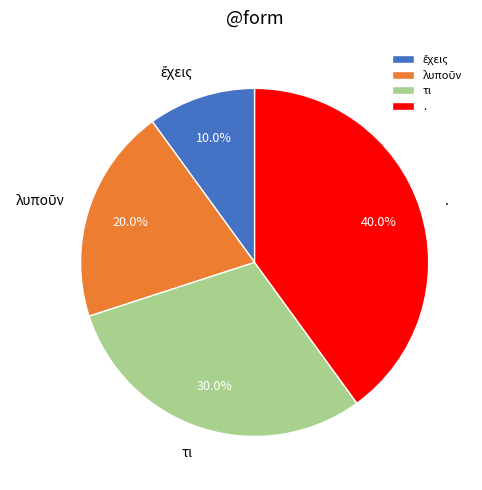

Does any single category account for the majority?

No